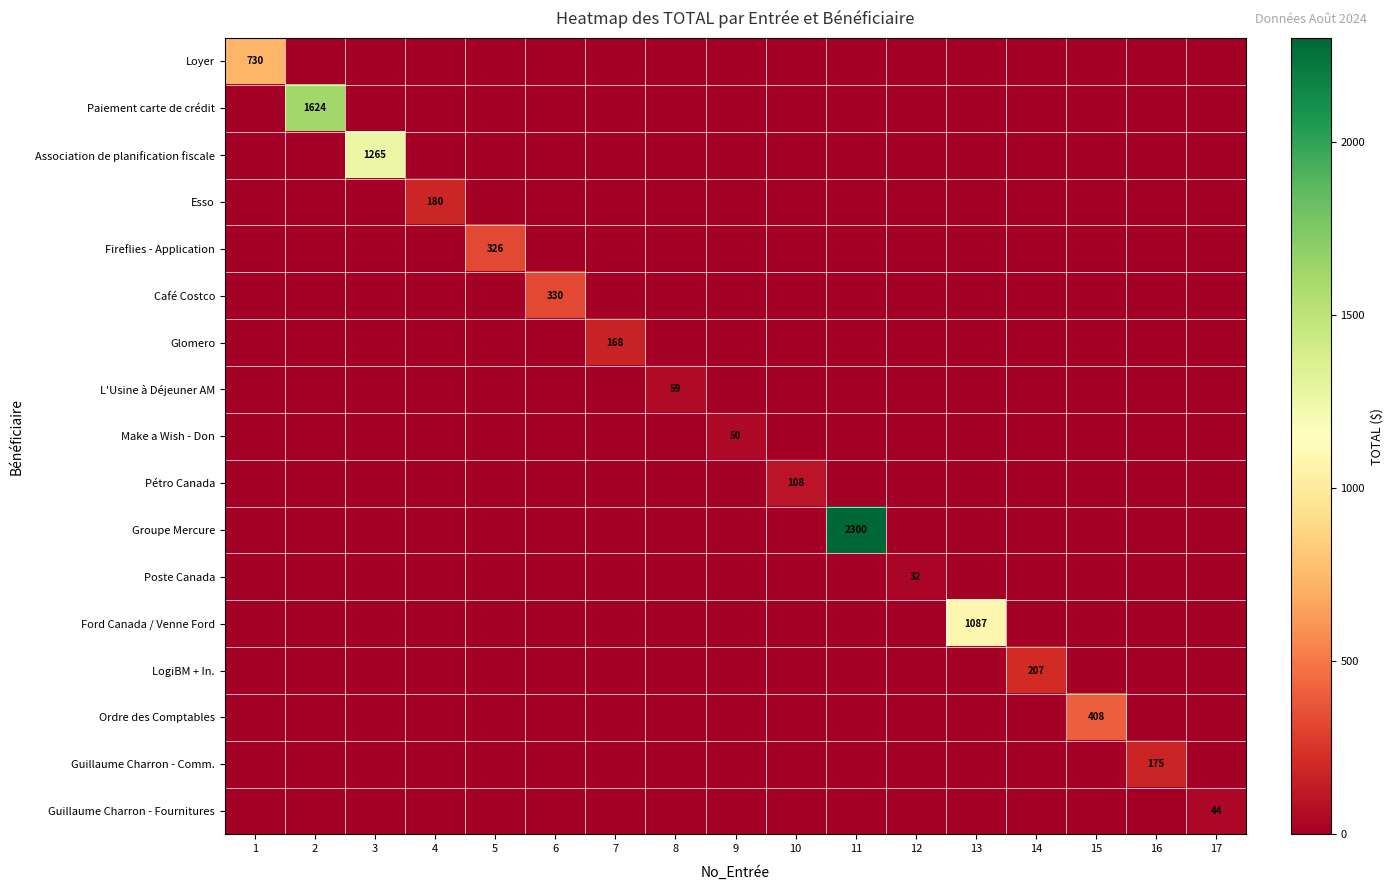

What is the total value across all series at 14?

207.0